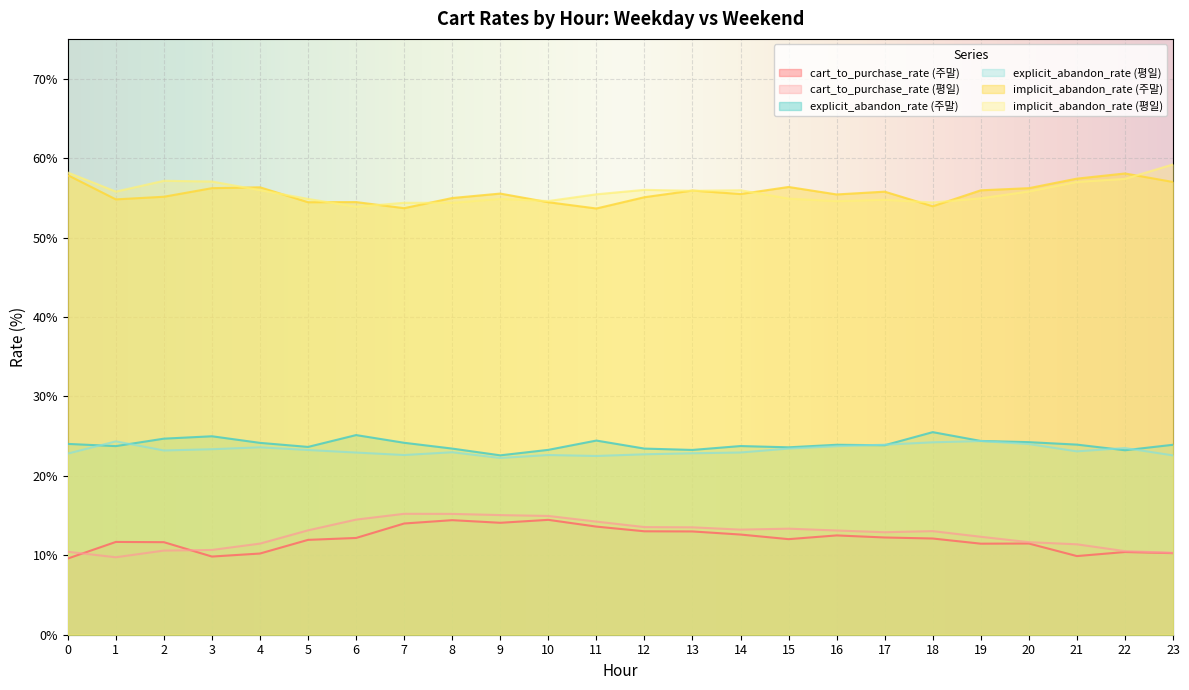

Which series changed the most between 1 and 14?

cart_to_purchase_rate (평일)